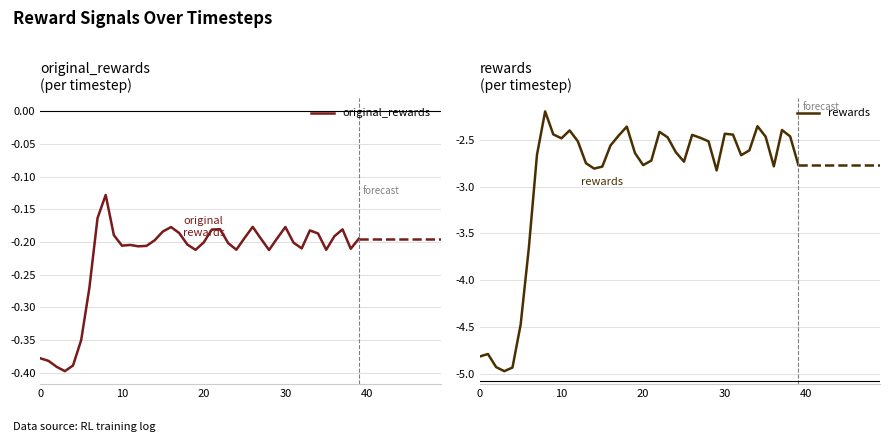

At which category is the sum across all series the highest?

8